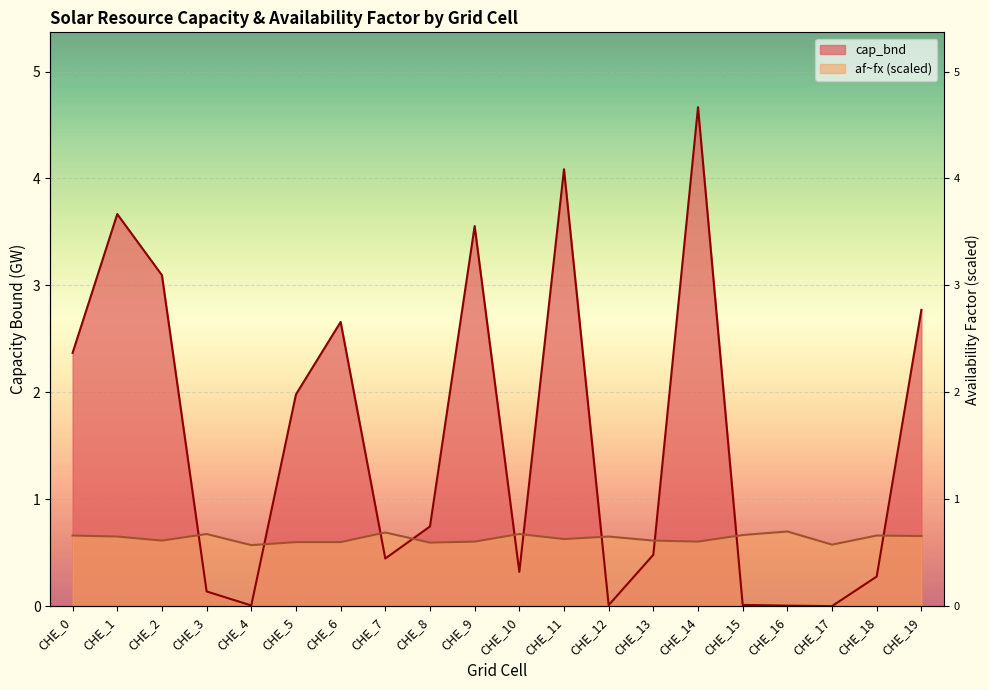

What is the total value across all series at CHE_19?

3.4